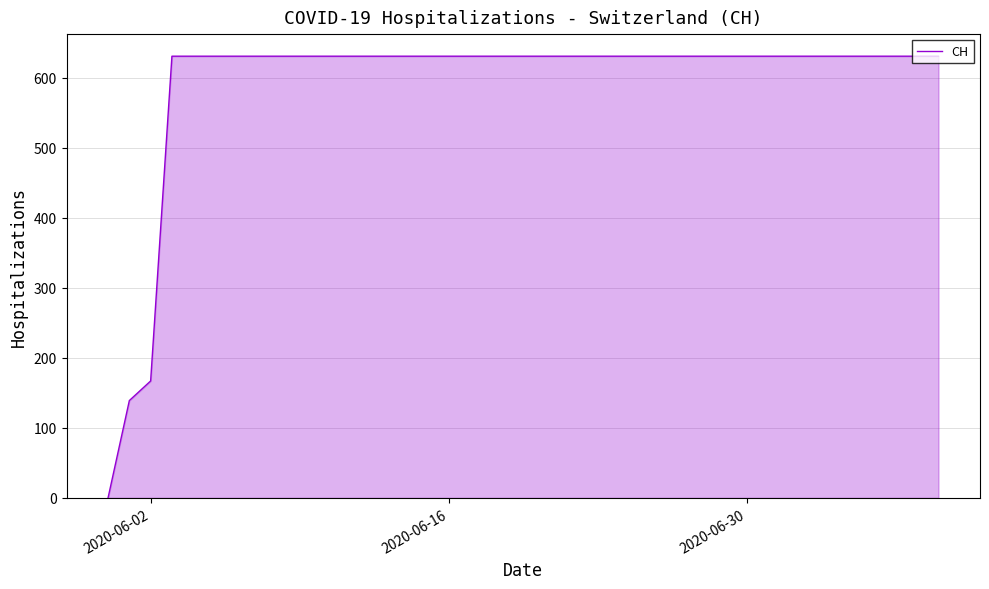

What is the difference between the maximum and minimum values?

631